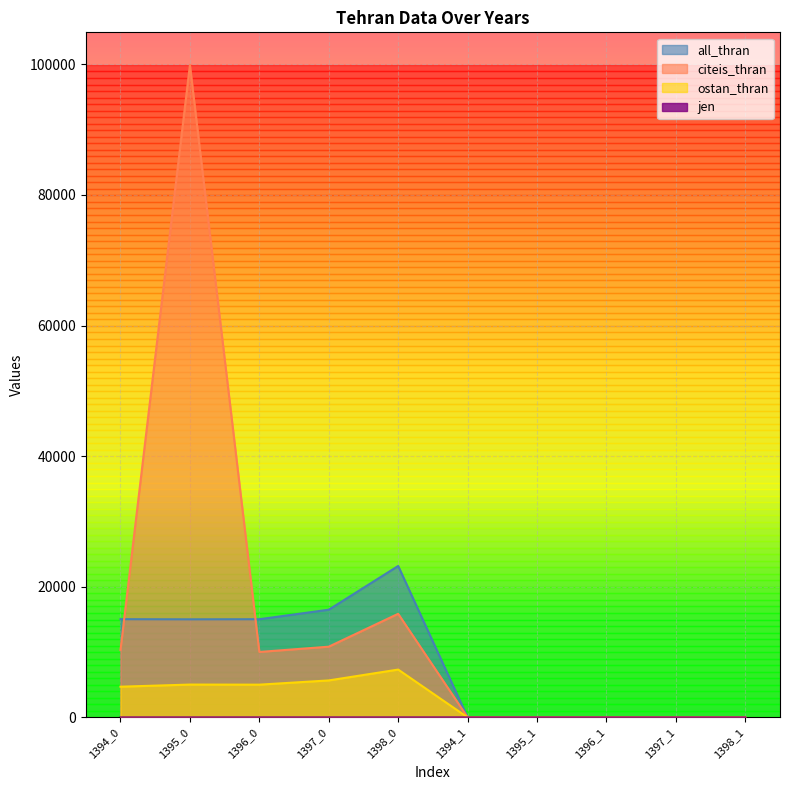

Rank the series at 1396_0 from highest to lowest value.

all_thran, citeis_thran, ostan_thran, jen